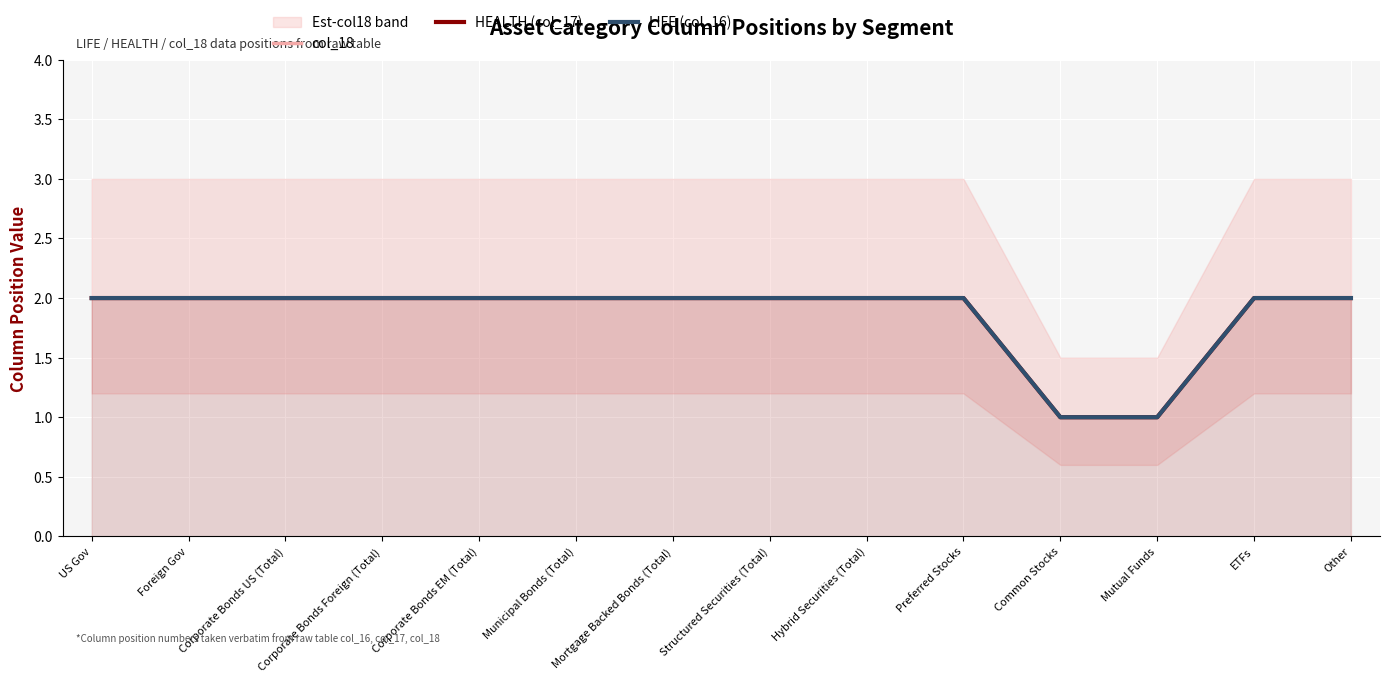

True or false: LIFE (col_16) and col_18 intersect in this chart.

False